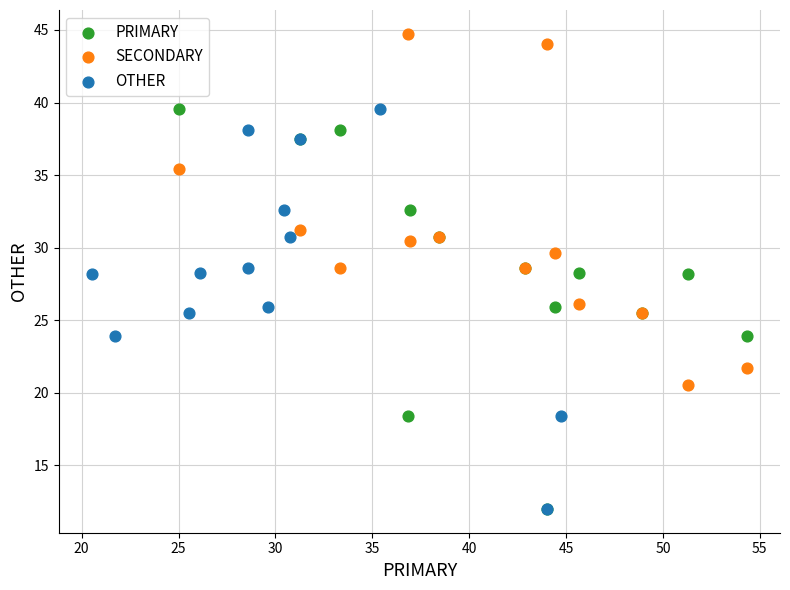

Which series reaches the maximum Y coordinate?

SECONDARY